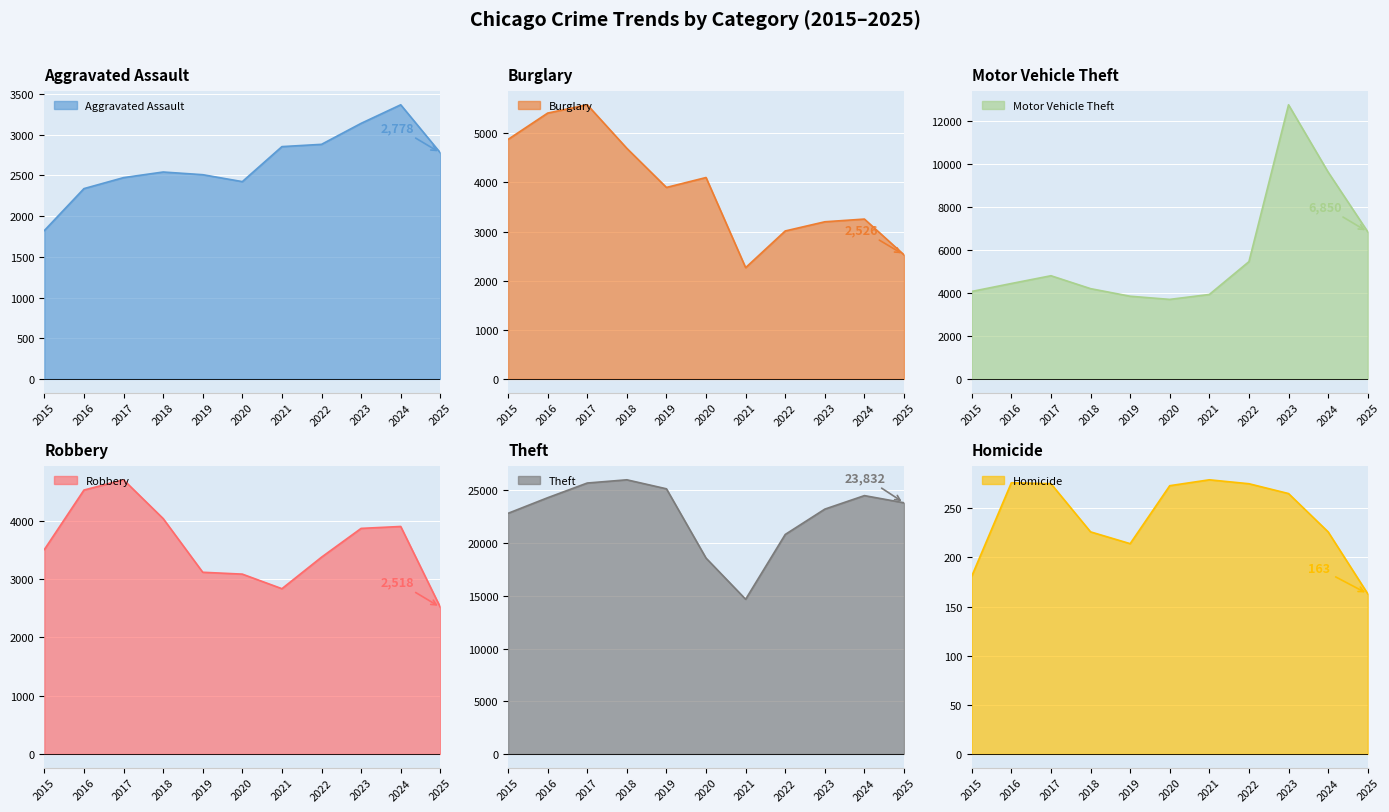

Which series has the largest range (max minus min)?

Theft